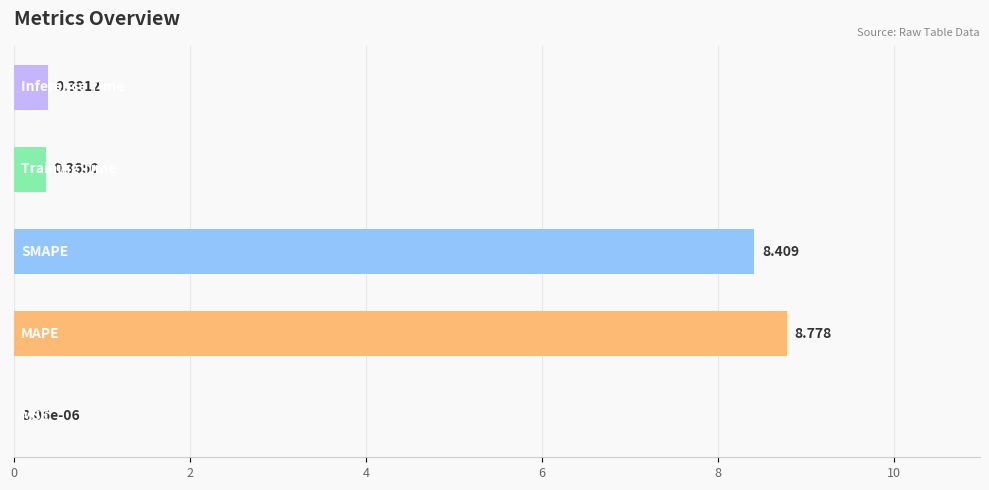

What is the difference between the maximum and second lowest values?

8.4